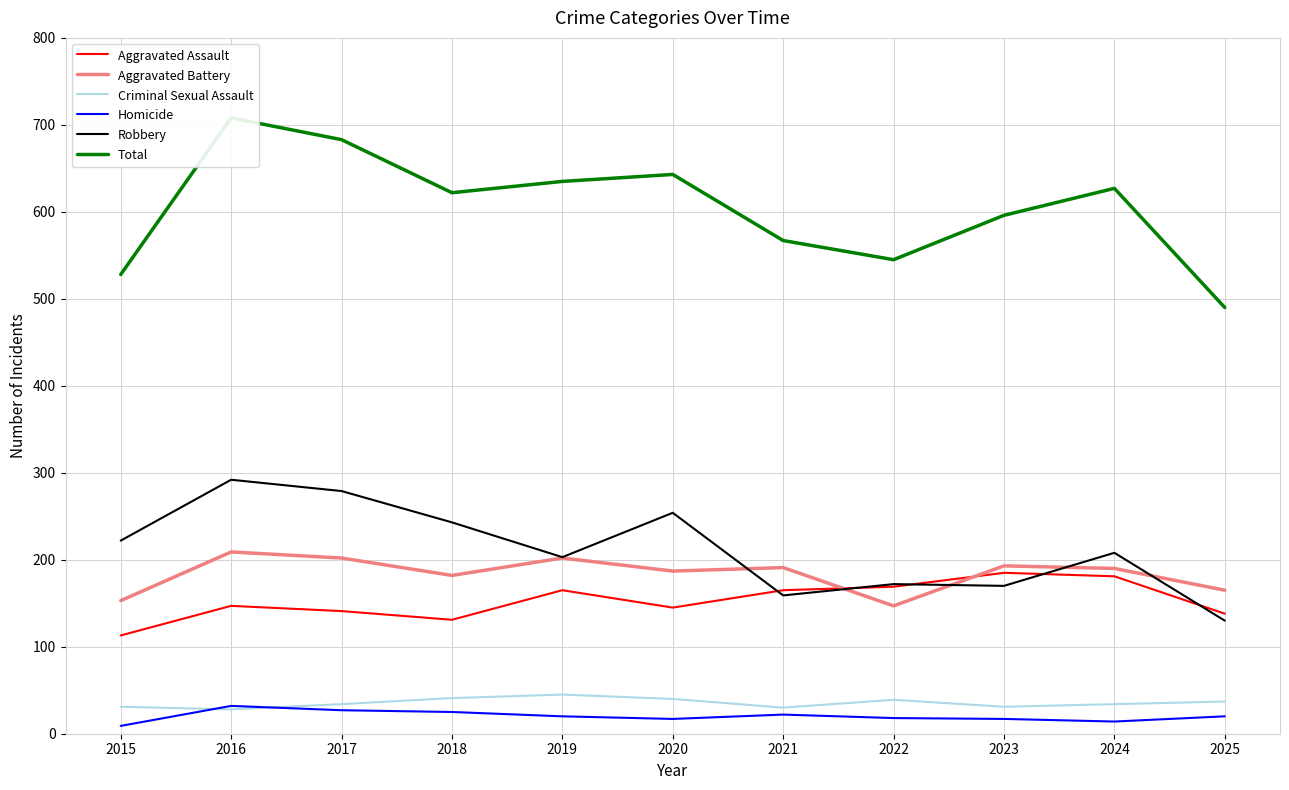

What is the value of the Homicide point at the 5th from the left?

20